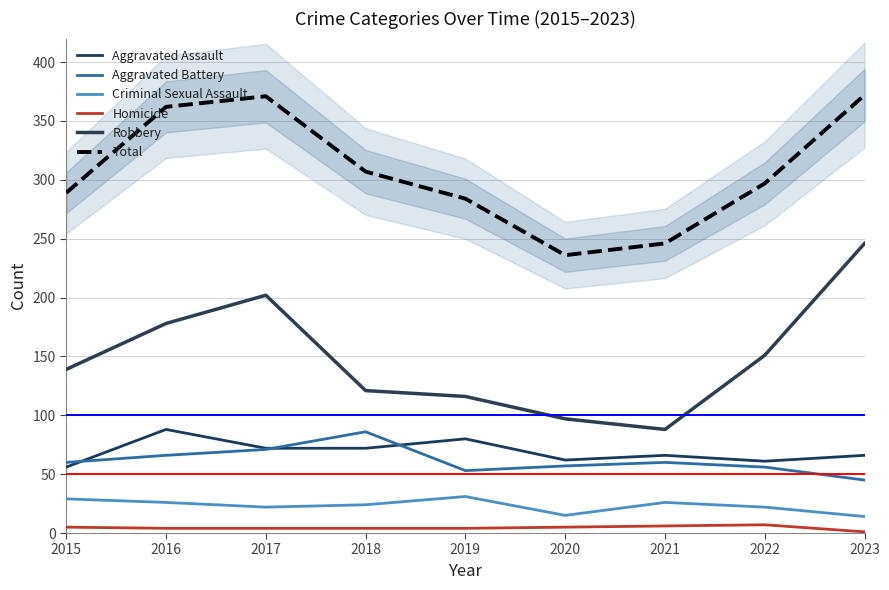

Does the chart have visible grid lines?

Yes